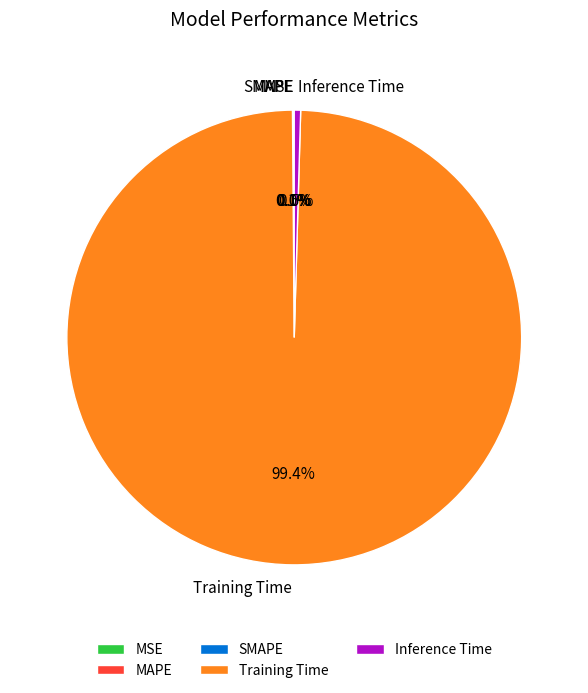

Does Training Time represent more than half of the total?

Yes